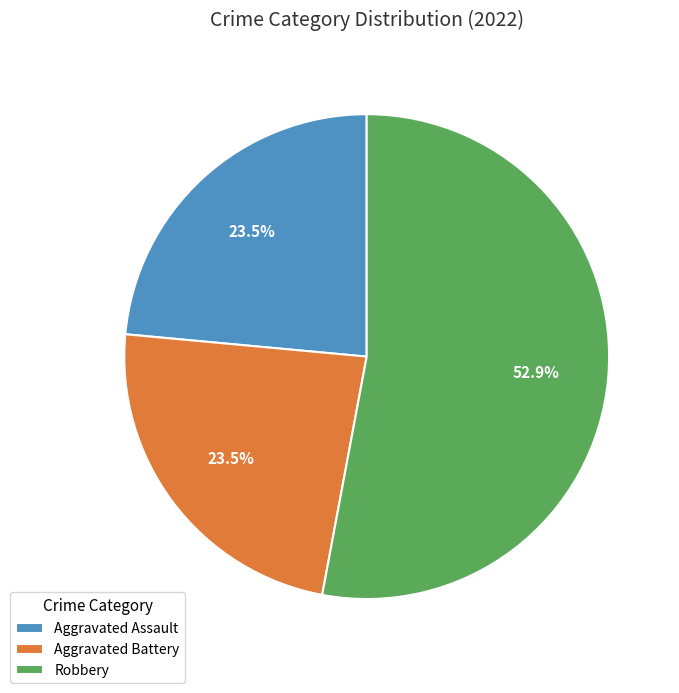

Which has a higher value, Aggravated Assault or Robbery?

Robbery